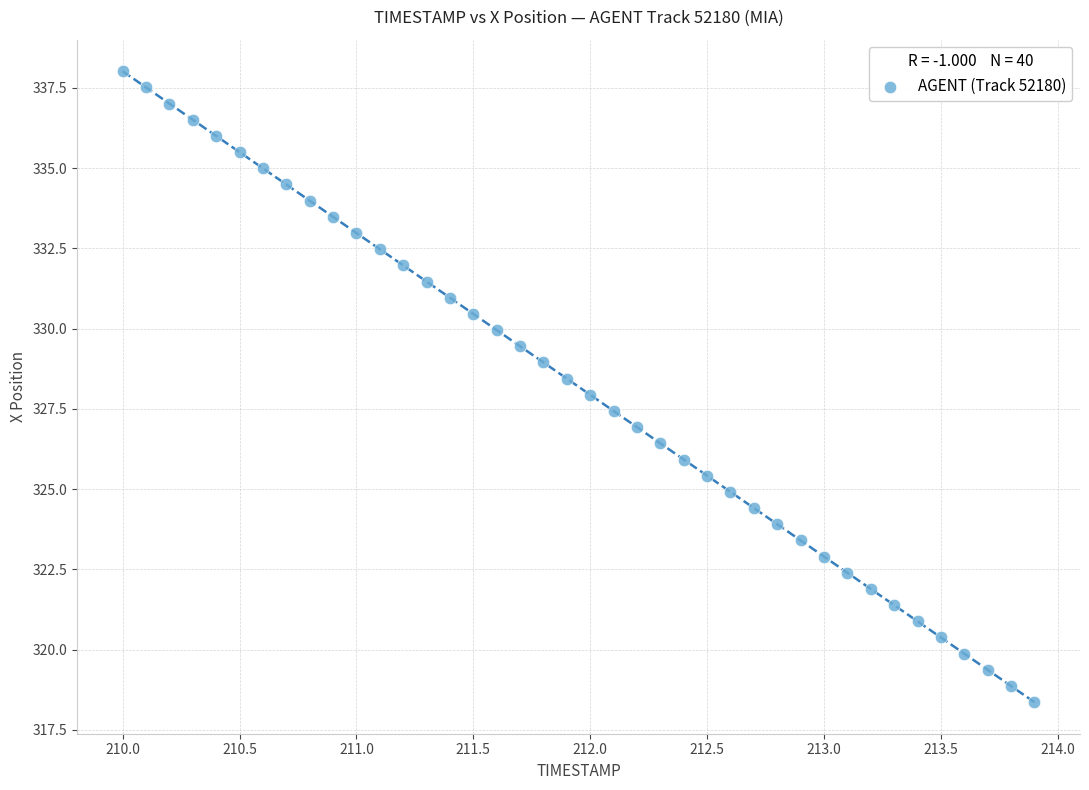

What is the range of Y values (max minus min)?

19.7